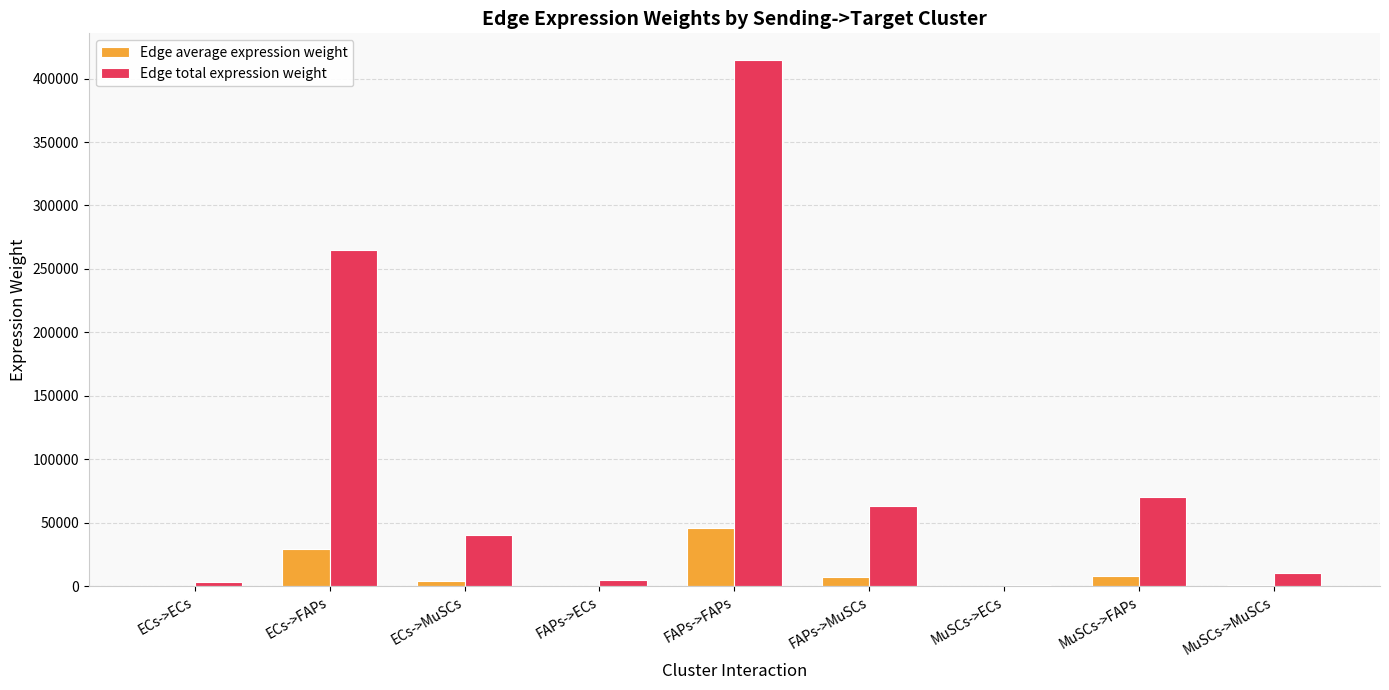

What is the sum of all Edge total expression weight values?

873159.9